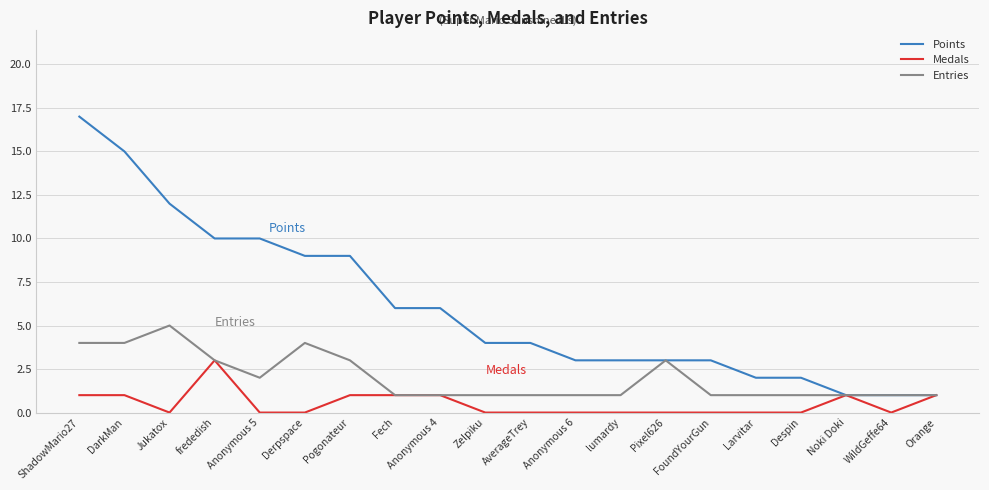

Reading right to left, transcribe all the data shown in this chart.

Points: Orange=1	WildGeffe64=1	Noki Doki=1	Despin=2	Larvitar=2	FoundYourGun=3	Pixel626=3	lumardy=3	Anonymous 6=3	AverageTrey=4	Zelpiku=4	Anonymous 4=6	Fech=6	Pogonateur=9	Derpspace=9	Anonymous 5=10	frededish=10	Jukatox=12	DarkMan=15	ShadowMario27=17
Medals: Orange=1	WildGeffe64=0	Noki Doki=1	Despin=0	Larvitar=0	FoundYourGun=0	Pixel626=0	lumardy=0	Anonymous 6=0	AverageTrey=0	Zelpiku=0	Anonymous 4=1	Fech=1	Pogonateur=1	Derpspace=0	Anonymous 5=0	frededish=3	Jukatox=0	DarkMan=1	ShadowMario27=1
Entries: Orange=1	WildGeffe64=1	Noki Doki=1	Despin=1	Larvitar=1	FoundYourGun=1	Pixel626=3	lumardy=1	Anonymous 6=1	AverageTrey=1	Zelpiku=1	Anonymous 4=1	Fech=1	Pogonateur=3	Derpspace=4	Anonymous 5=2	frededish=3	Jukatox=5	DarkMan=4	ShadowMario27=4